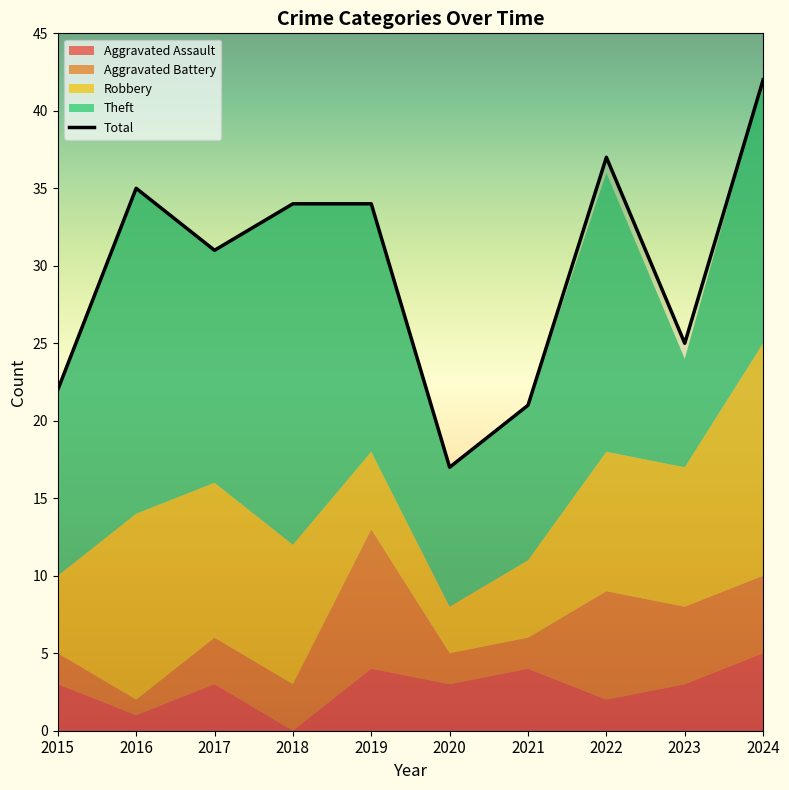

What is the value of the Aggravated Assault point at the 2nd from the left?

1